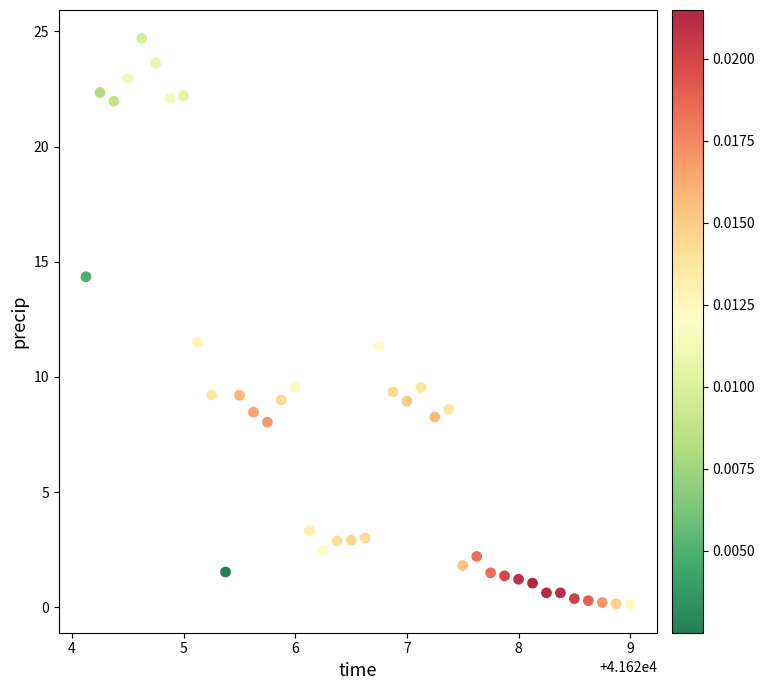

What is the range of Y values (max minus min)?

24.6